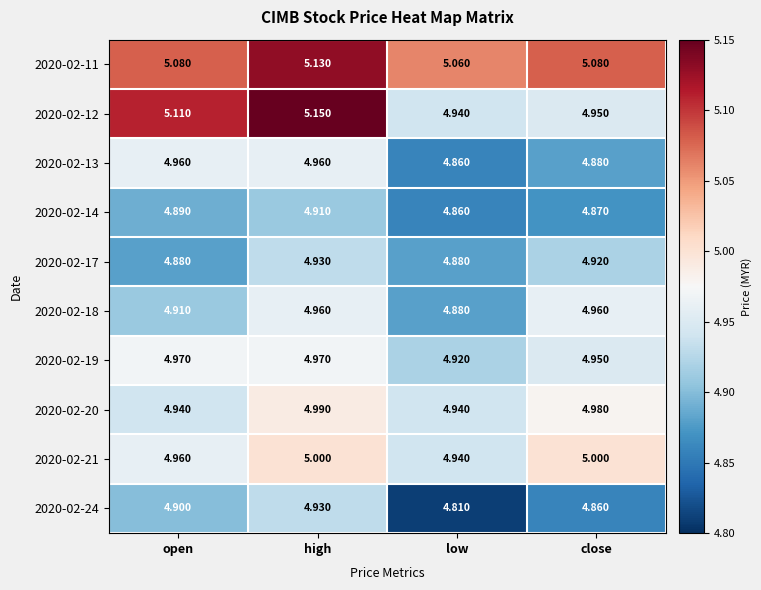

Which series has the largest range (max minus min)?

2020-02-12